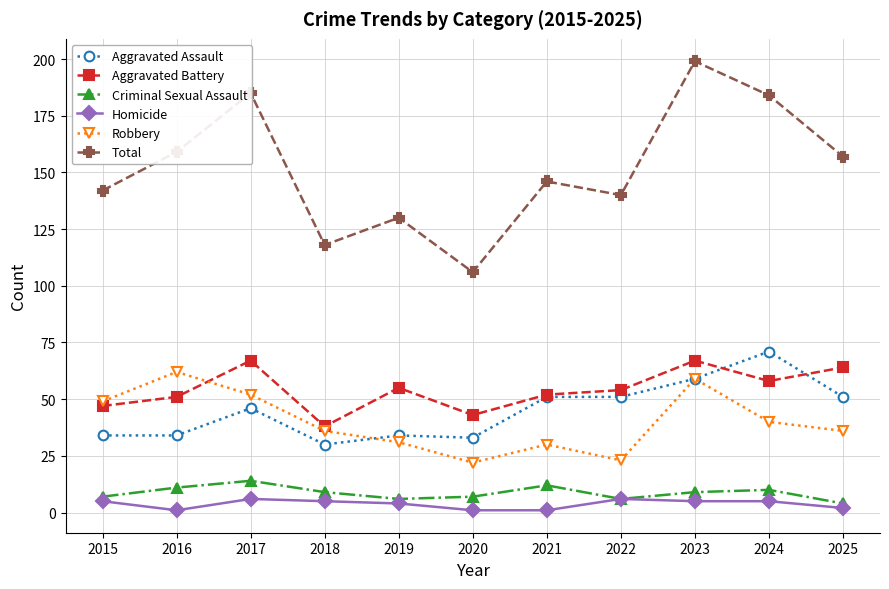

What are all the series names shown in the legend?

Aggravated Assault, Aggravated Battery, Criminal Sexual Assault, Homicide, Robbery, Total